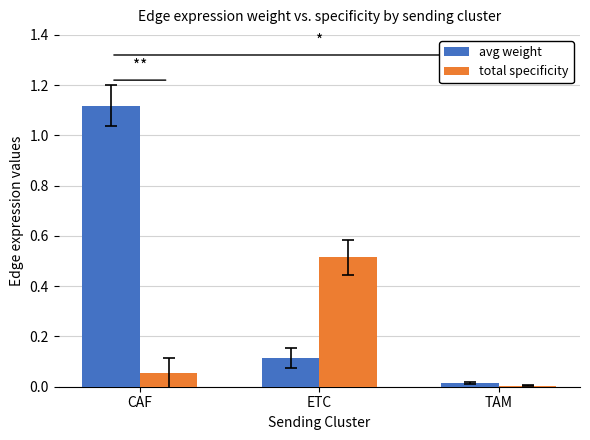

At which category is the sum across all series the highest?

CAF